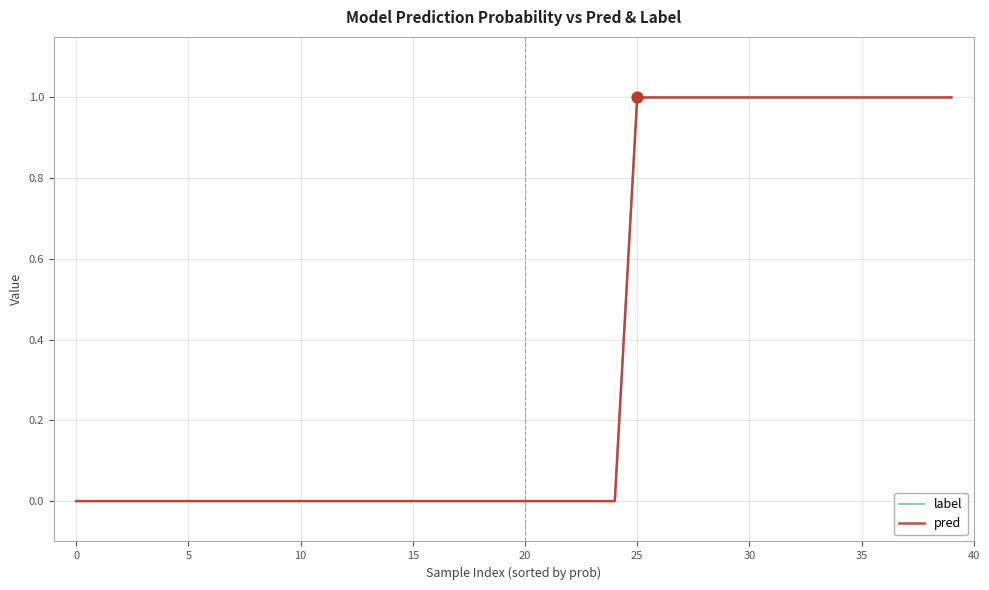

Does the chart have visible grid lines?

Yes